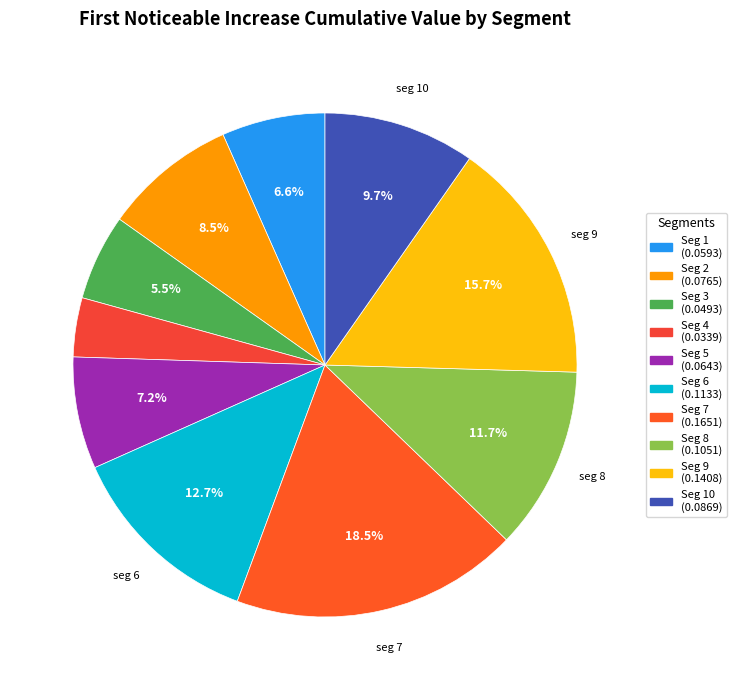

Count the number of slices in the pie.

10